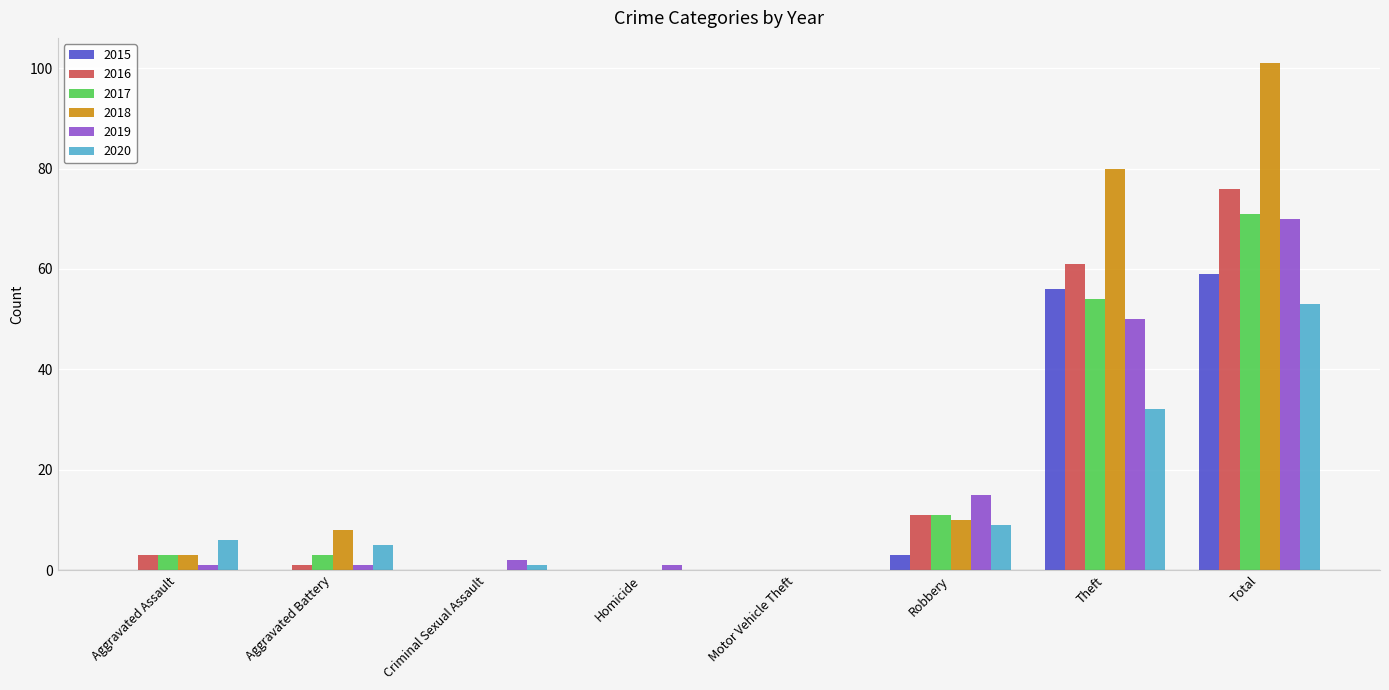

Which series changed the most between Aggravated Battery and Criminal Sexual Assault?

2018